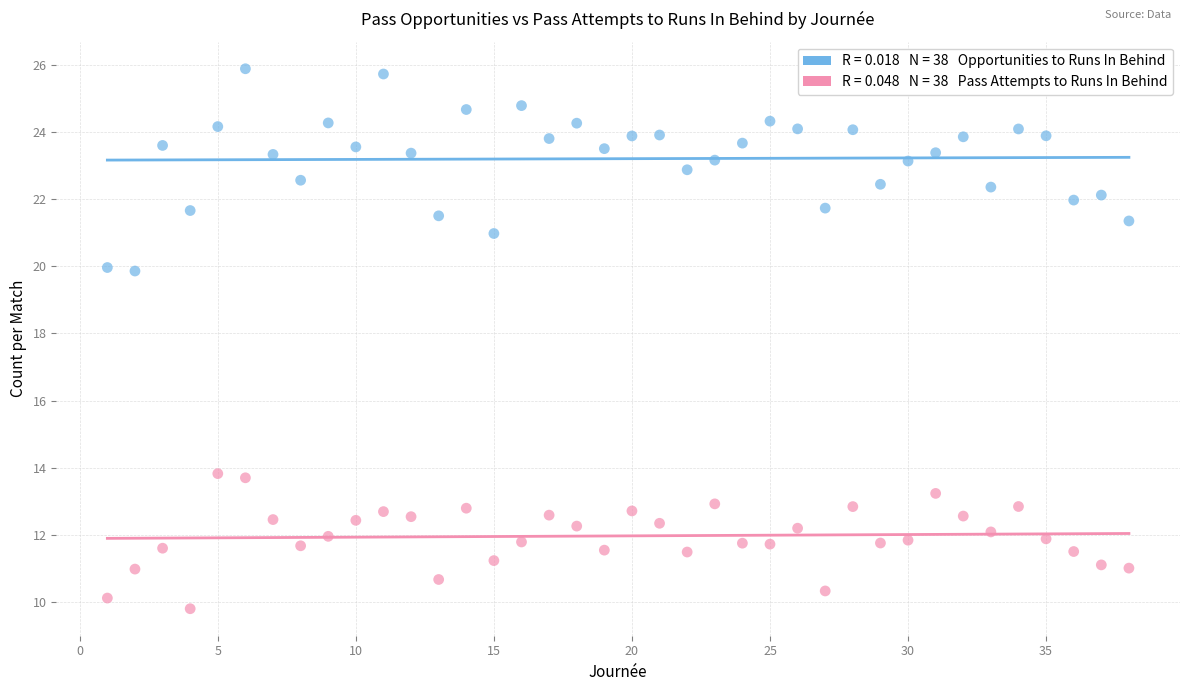

Across all data points, what is the range of Y values (max minus min)?

16.1